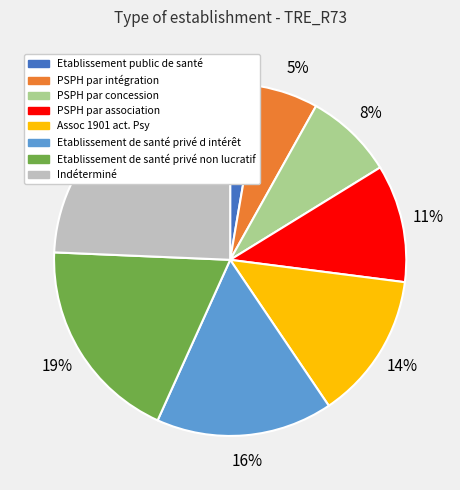

Is the sum of PSPH par association and Indéterminé greater than half?

No